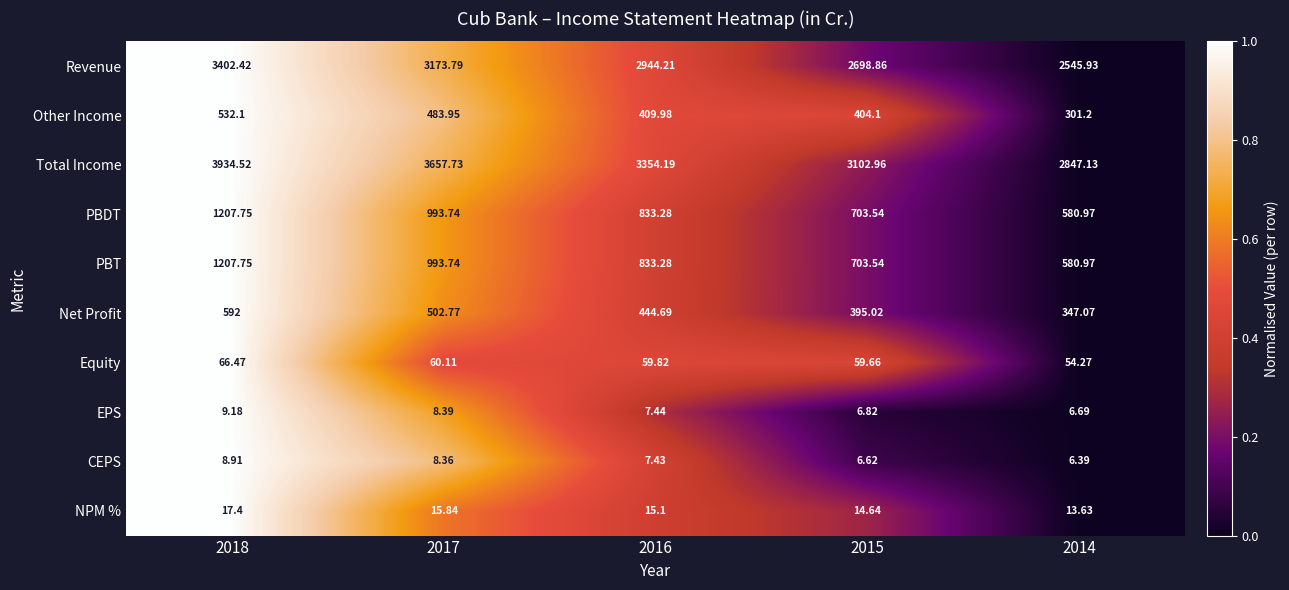

Is the value of PBDT at 2018 greater than the value of NPM % at 2015?

Yes